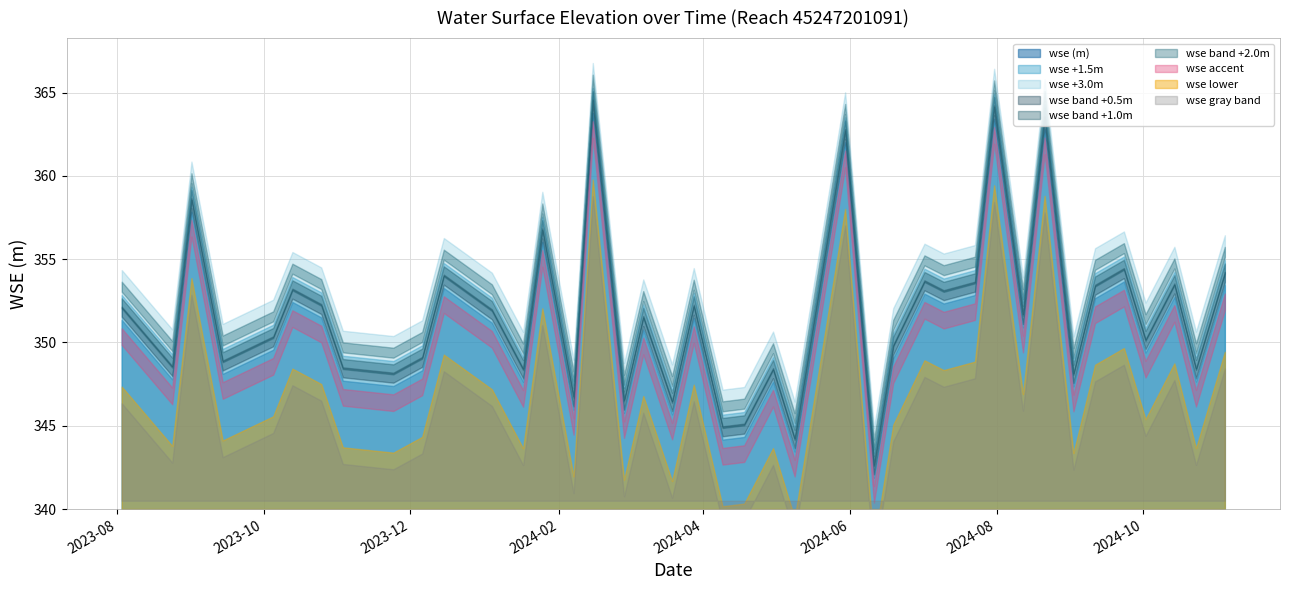

What is the minimum value shown in the chart?

341.9